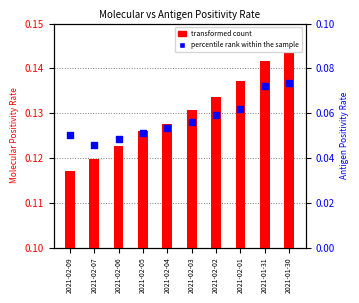

Between 2021-02-07 and 2021-02-06, which is larger?

2021-02-06